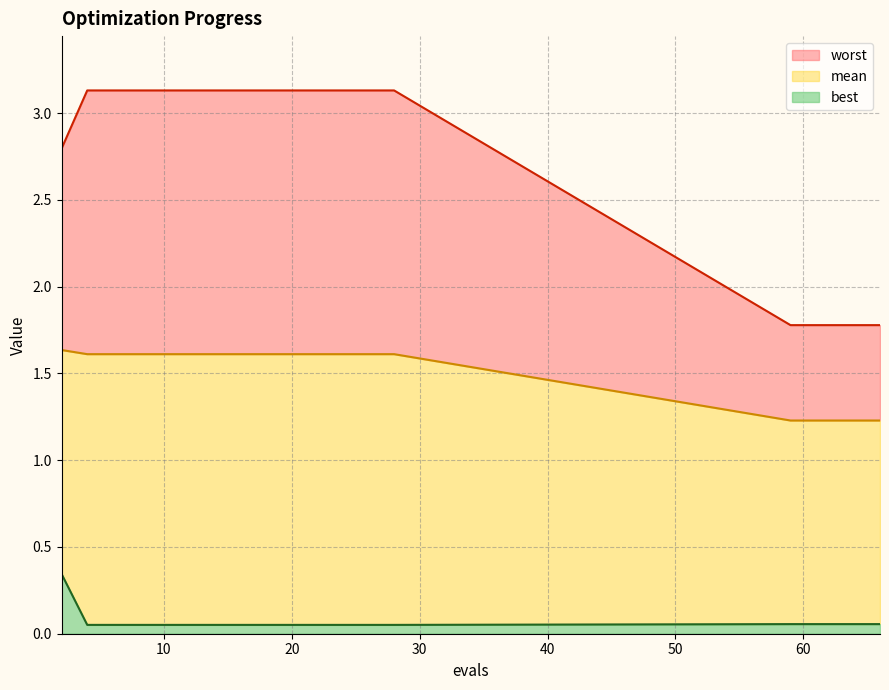

What is the average value of the best series?

0.1